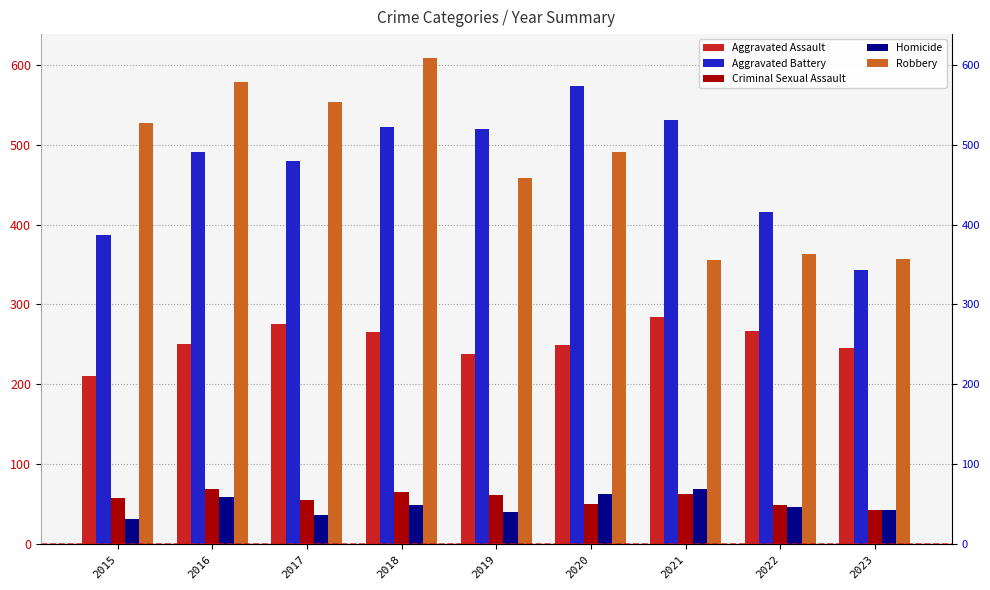

Does the chart contain stacked bars?

No